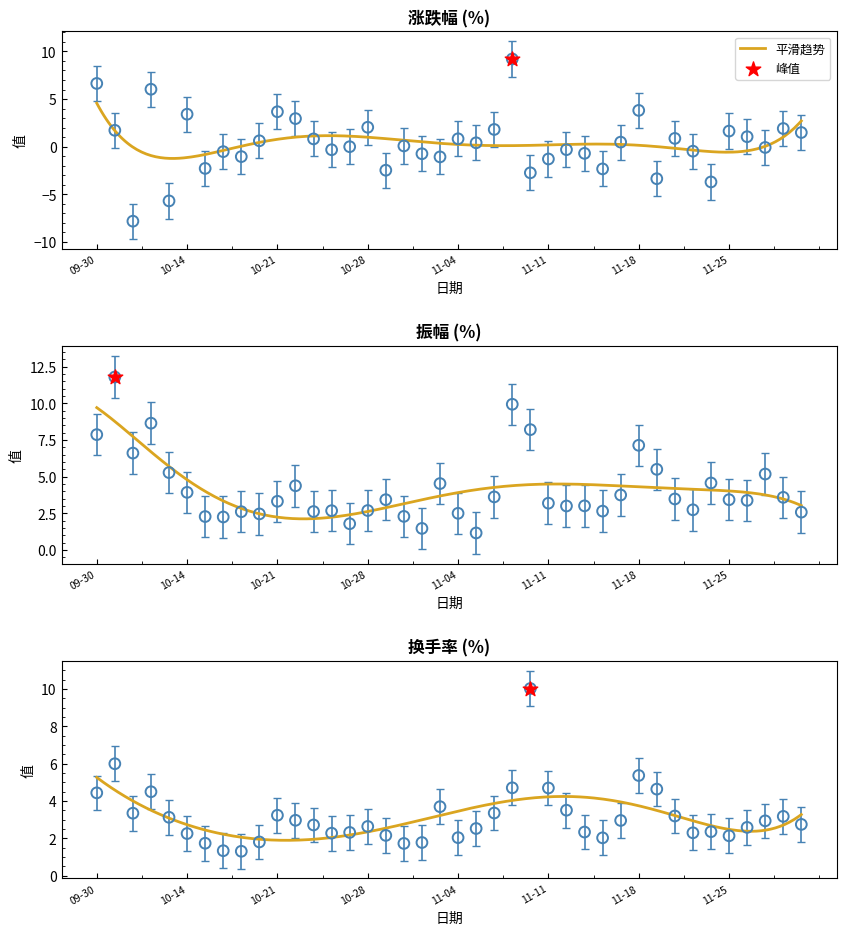

Which series has the widest spread of Y values?

涨跌幅